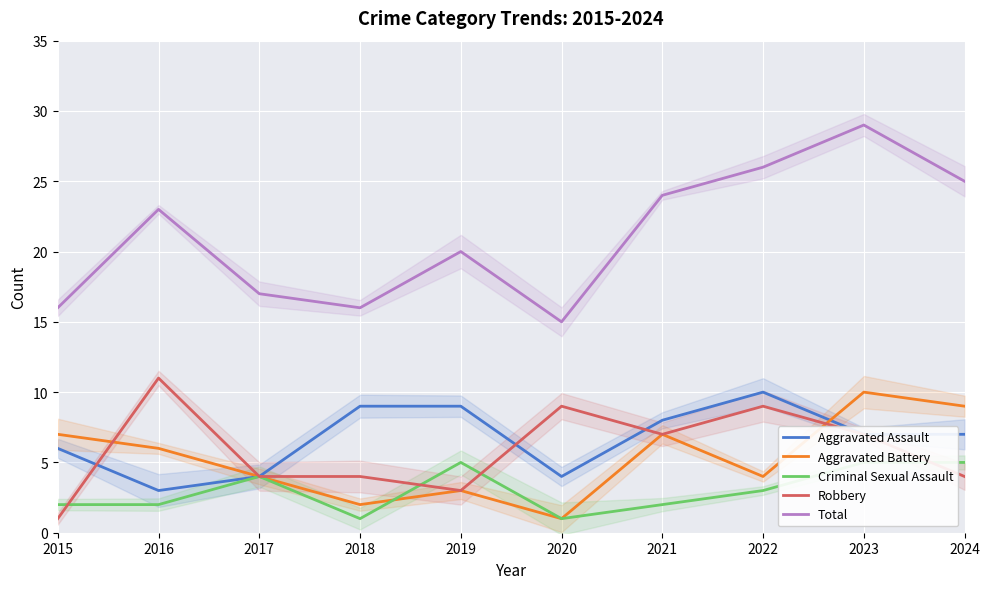

Reading right to left, list all the values displayed in this chart.

Aggravated Assault: 7	7	10	8	4	9	9	4	3	6
Aggravated Battery: 9	10	4	7	1	3	2	4	6	7
Criminal Sexual Assault: 5	5	3	2	1	5	1	4	2	2
Robbery: 4	7	9	7	9	3	4	4	11	1
Total: 25	29	26	24	15	20	16	17	23	16